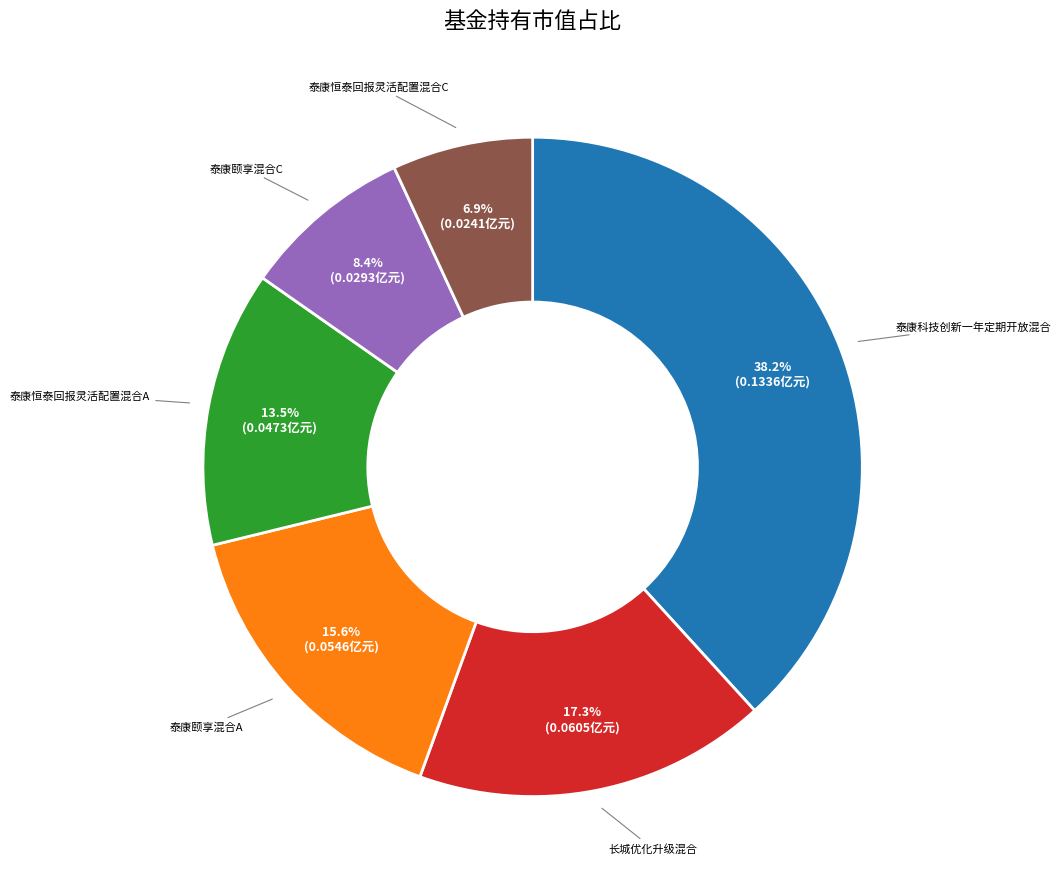

How many slices are in this pie chart?

6